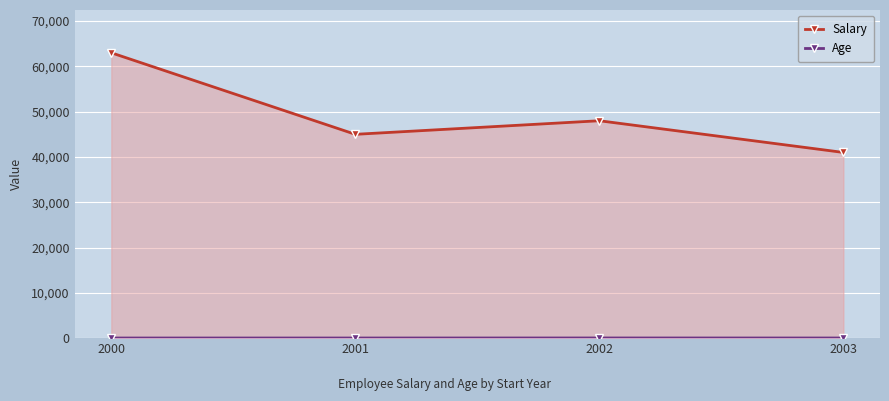

What are all the series names shown in the legend?

Salary, Age